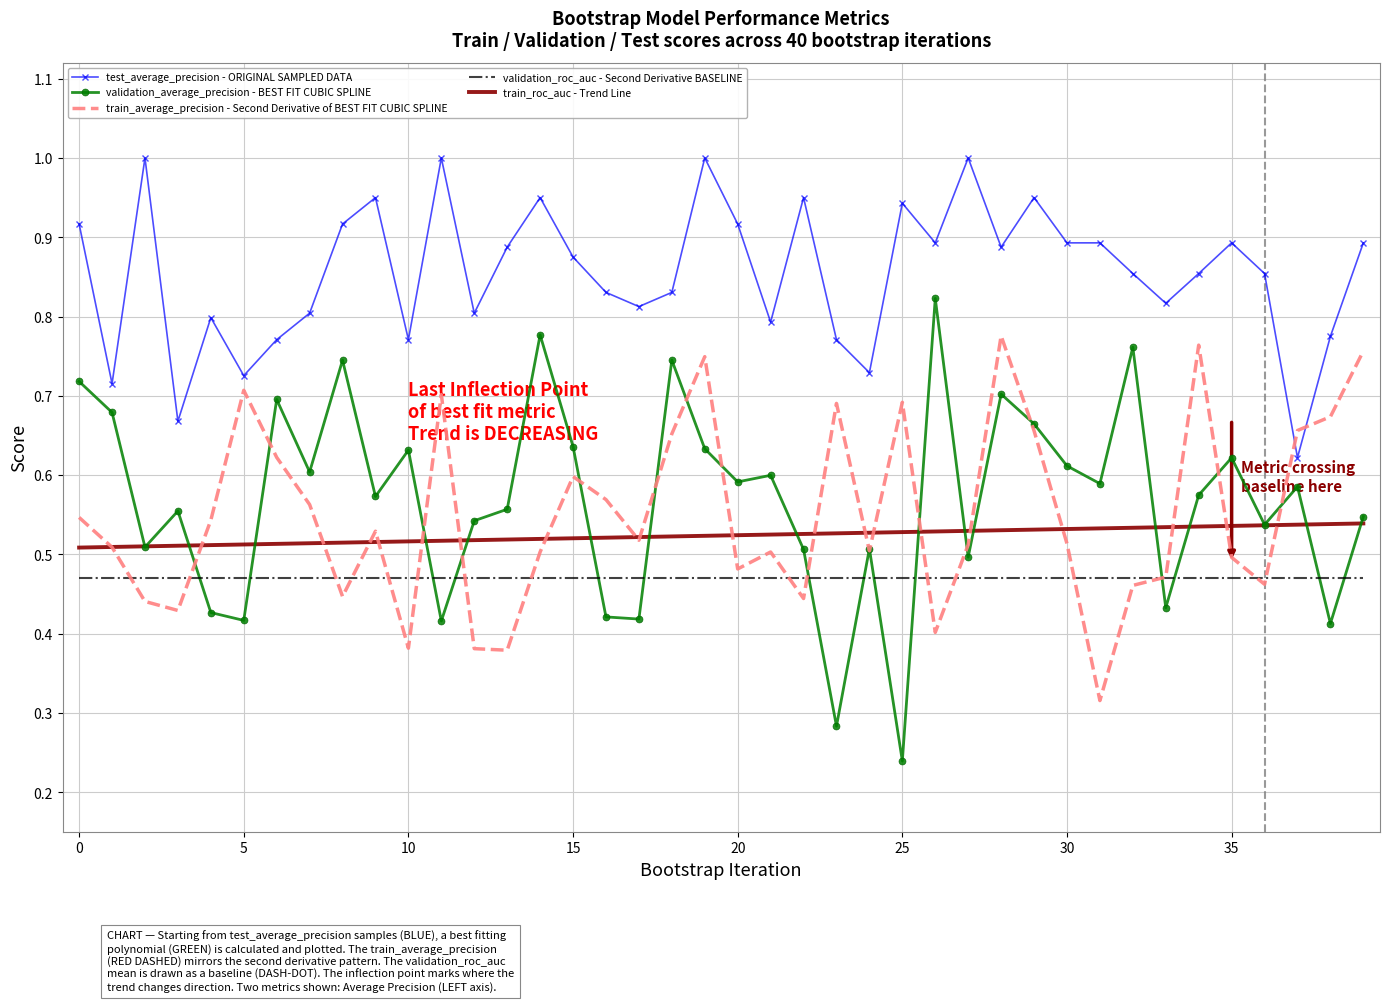

True or false: test_average_precision - ORIGINAL SAMPLED DATA and validation_average_precision - BEST FIT CUBIC SPLINE cross at least once.

False